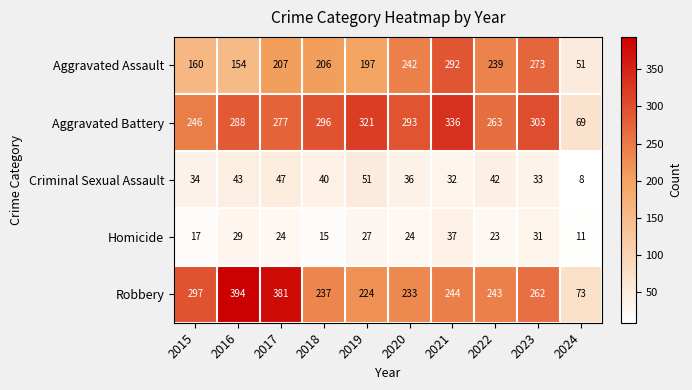

The value of Criminal Sexual Assault at 2022 is 42. True or false?

True